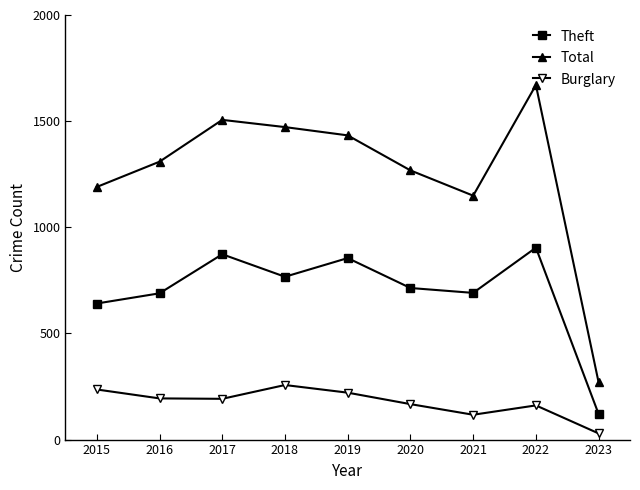

What is the difference between the Total values at 2022 and 2015?

480